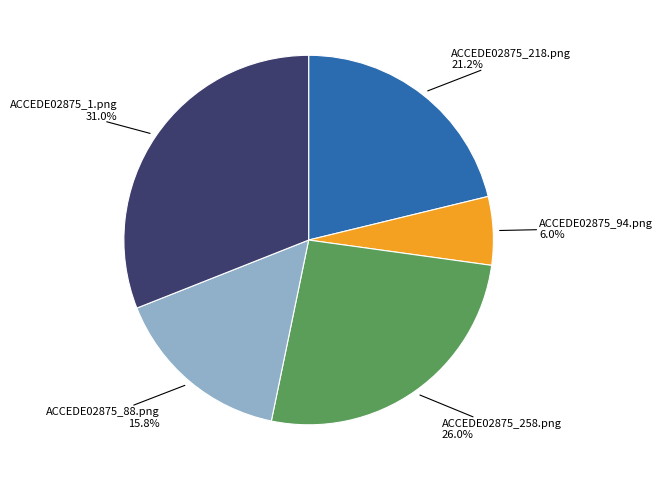

Is there a majority slice in this chart?

No